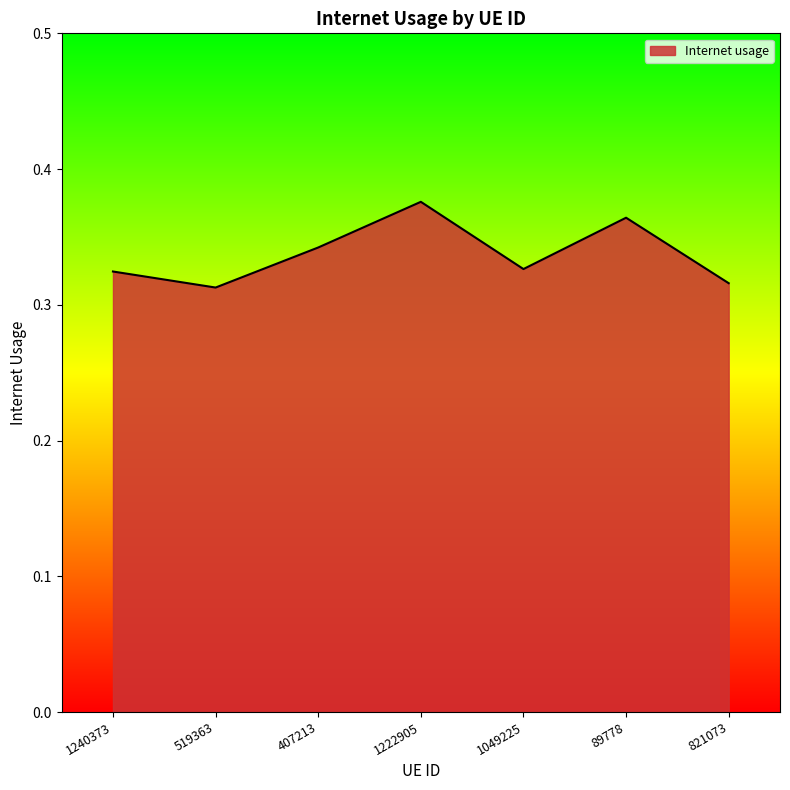

Where is the first local minimum?

519363